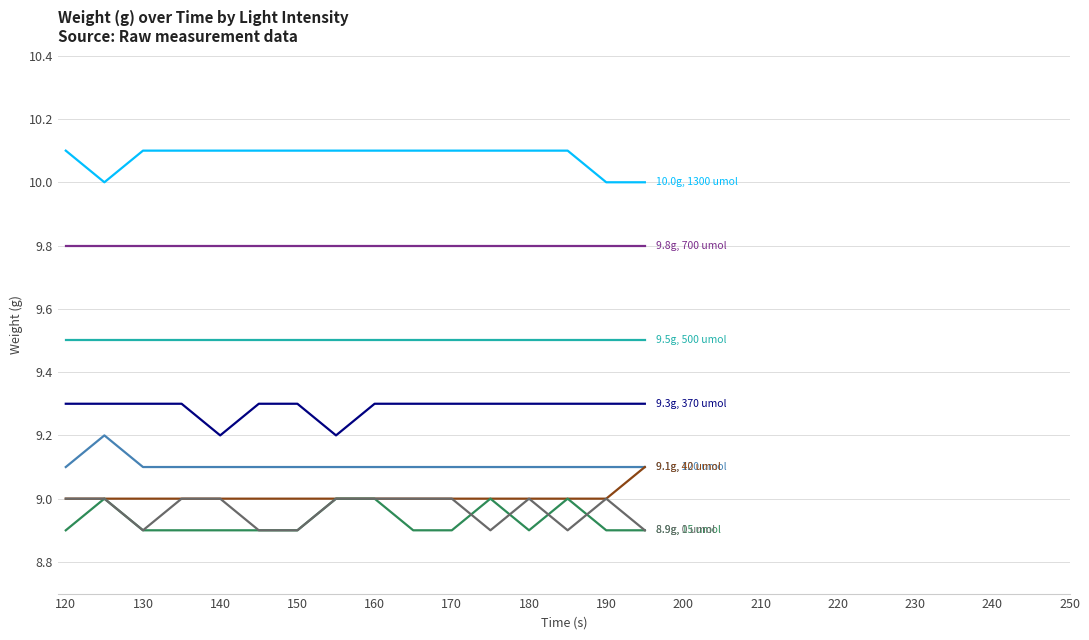

What is the maximum value shown in the chart?

10.1